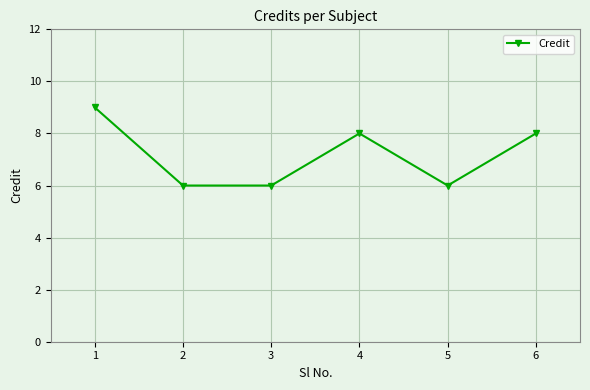

How many data points does each series have?

6